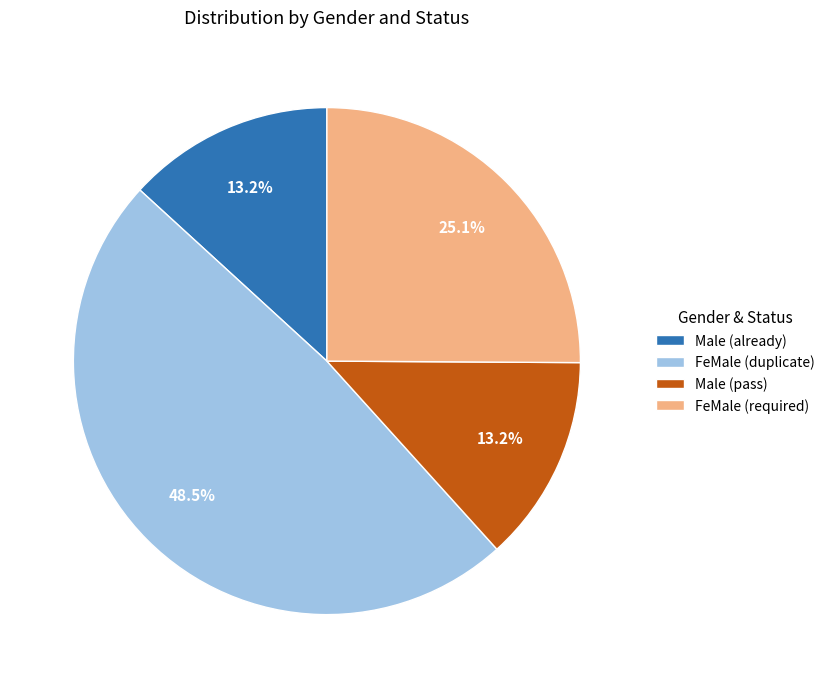

What portion of the pie excludes Male (pass)?

86.8%